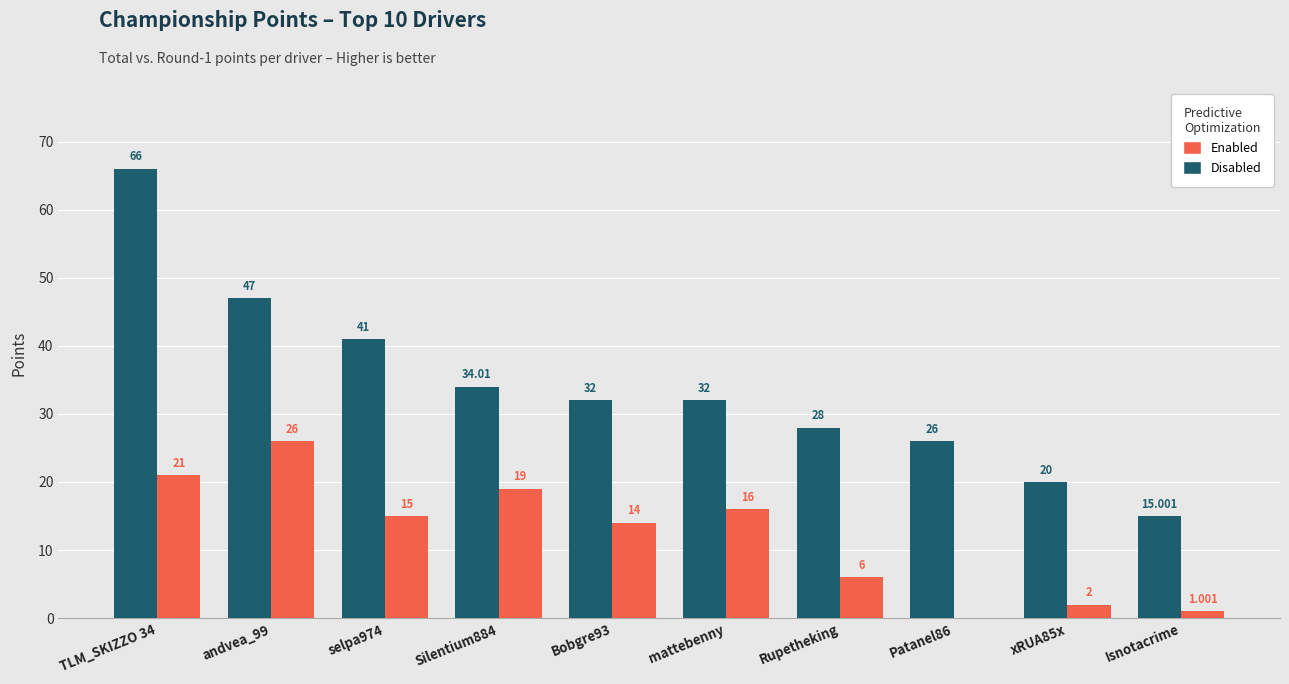

Which series has the largest total across all categories?

Disabled